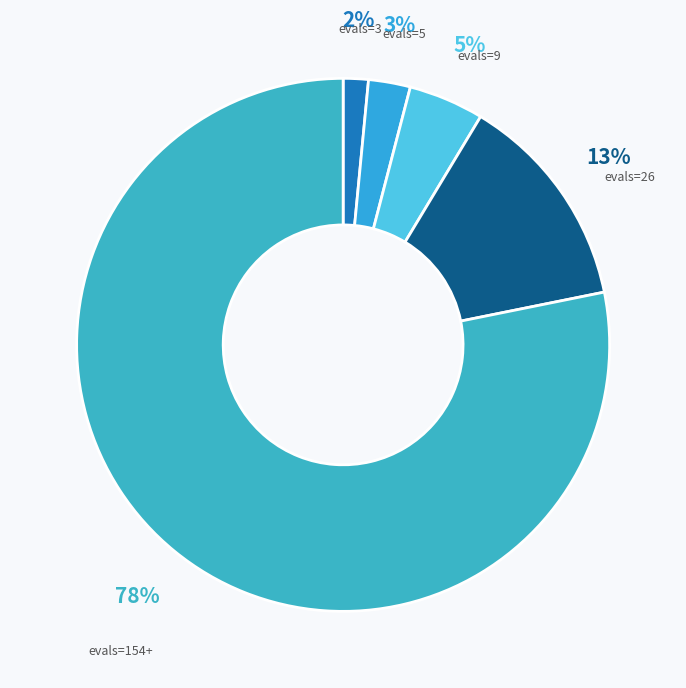

Is it true that evals=26 is 22% of the pie?

False